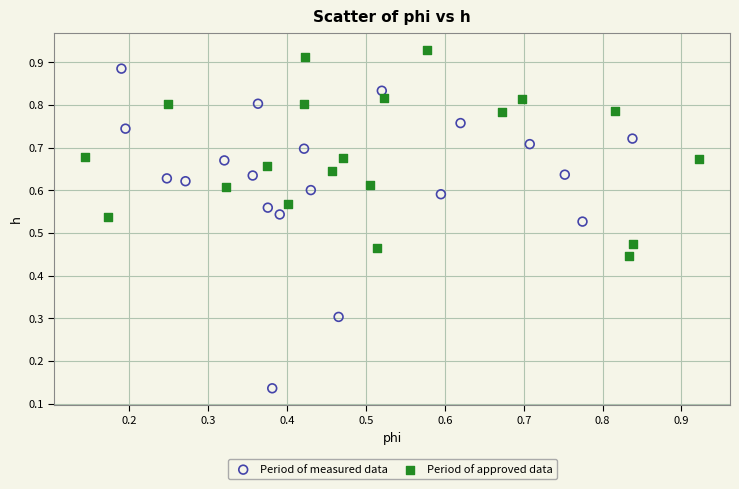

What are all the series names shown in the legend?

Period of measured data, Period of approved data